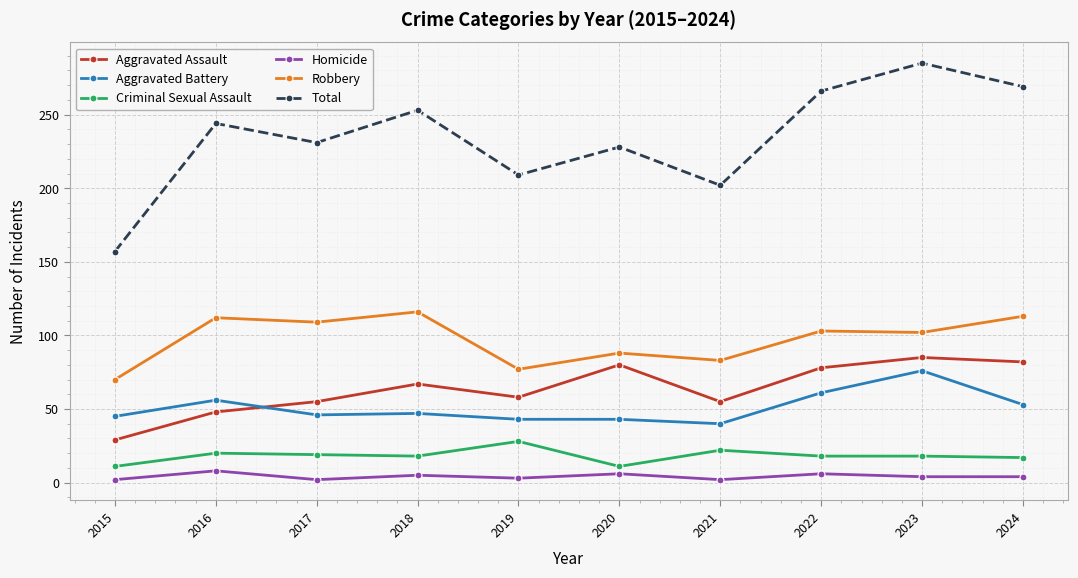

What is the value of the Aggravated Assault point at the 9th from the left?

85